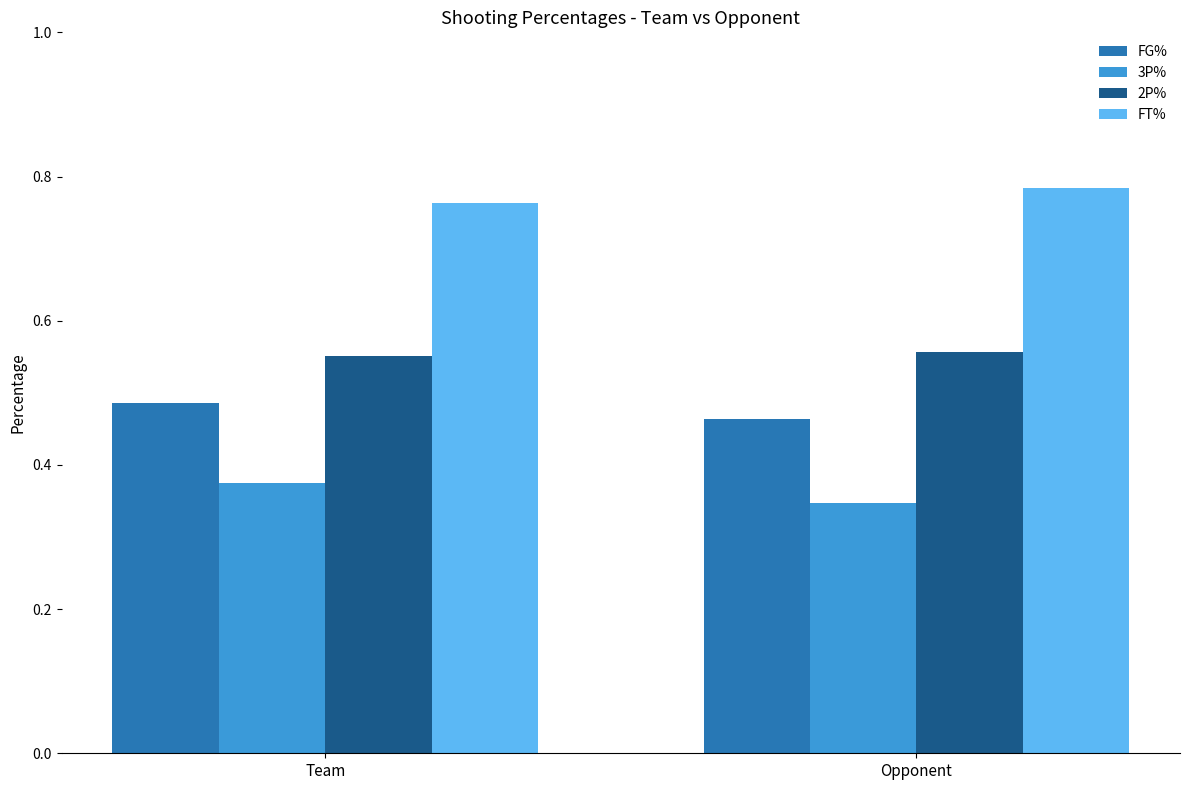

True or false: FG% has a value of 0.2 at Team.

False